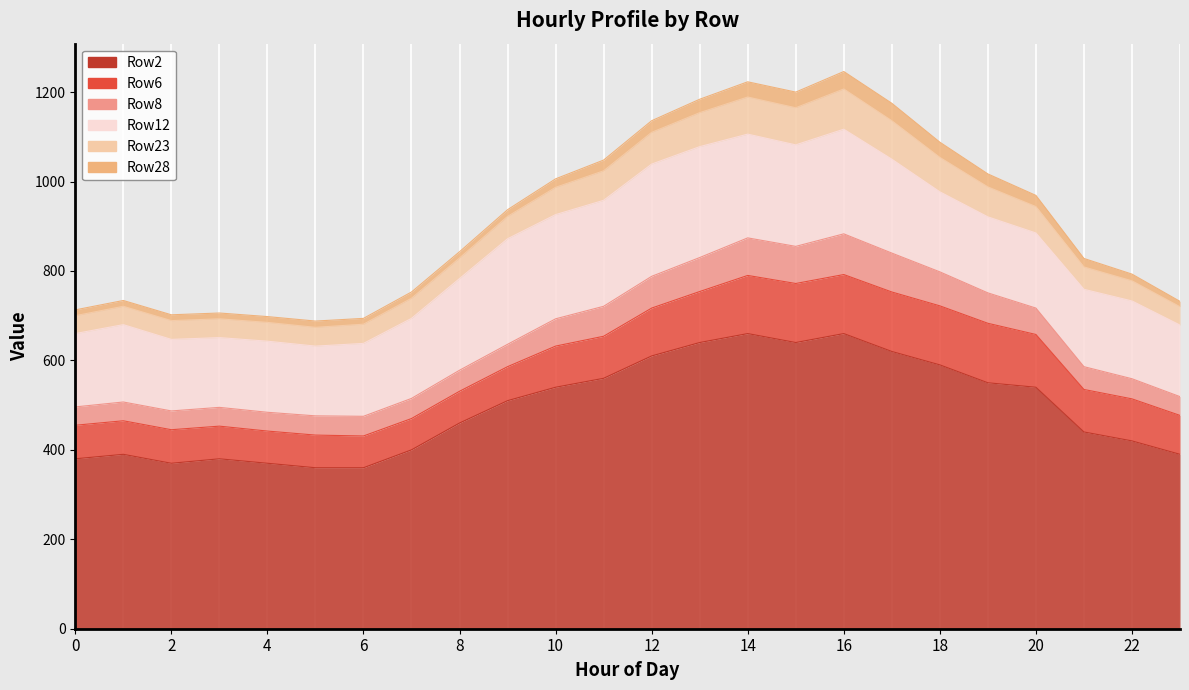

Reading left to right, list all the values displayed in this chart.

Row2: 0=380	1=390	2=370	3=380	4=370	5=360	6=360	7=400	8=460	9=510	10=540	11=560	12=610	13=640	14=660	15=640	16=660	17=620	18=590	19=550	20=540	21=440	22=420	23=390
Row6: 0=75	1=75	2=75	3=73	4=72	5=73	6=71	7=70	8=71	9=76	10=92	11=94	12=107	13=114	14=130	15=132	16=132	17=133	18=132	19=133	20=118	21=95	22=94	23=87
Row8: 0=41	1=42	2=42	3=42	4=42	5=43	6=44	7=45	8=47	9=50	10=61	11=67	12=71	13=76	14=84	15=83	16=91	17=87	18=76	19=68	20=59	21=51	22=45	23=42
Row12: 0=164	1=173	2=160	3=156	4=159	5=156	6=163	7=179	8=205	9=236	10=233	11=237	12=251	13=248	14=232	15=227	16=234	17=210	18=179	19=170	20=168	21=173	22=174	23=160
Row23: 0=40	1=41	2=42	3=42	4=42	5=42	6=43	7=45	8=46	9=50	10=61	11=66	12=71	13=76	14=83	15=83	16=90	17=86	18=77	19=67	20=59	21=50	22=45	23=41
Row28: 0=13	1=13	2=13	3=13	4=13	5=14	6=13	7=14	8=14	9=15	10=19	11=24	12=26	13=30	14=34	15=35	16=39	17=39	18=34	19=29	20=25	21=19	22=15	23=12